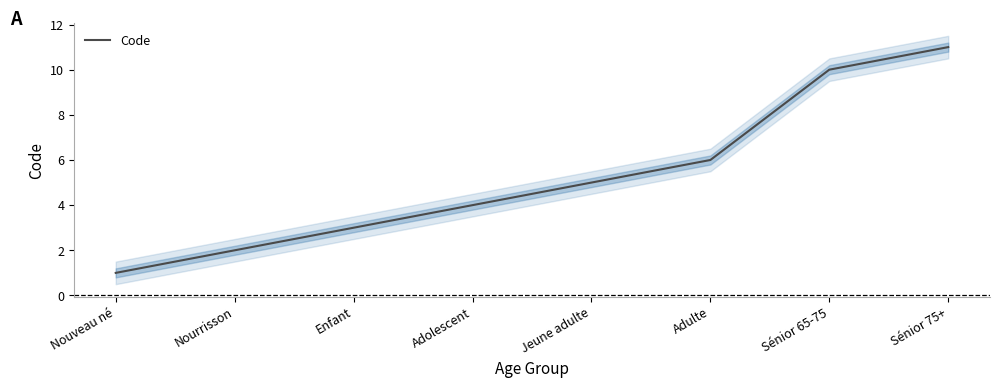

What is the difference between the second highest and minimum values?

9